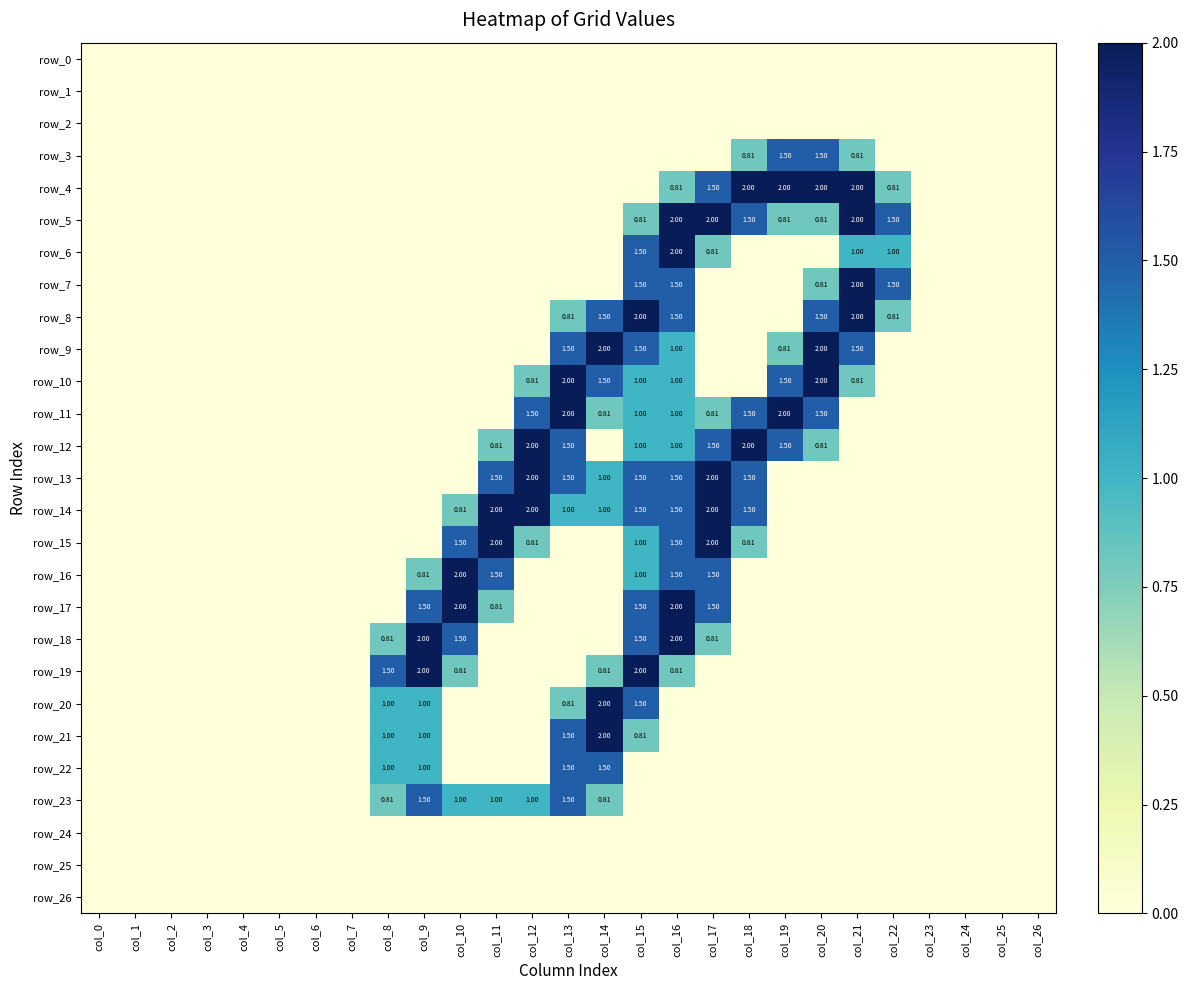

Reading left to right, transcribe all the data shown in this chart.

row_0: 0.0	0.0	0.0	0.0	0.0	0.0	0.0	0.0	0.0	0.0	0.0	0.0	0.0	0.0	0.0	0.0	0.0	0.0	0.0	0.0	0.0	0.0	0.0	0.0	0.0	0.0	0.0
row_1: 0.0	0.0	0.0	0.0	0.0	0.0	0.0	0.0	0.0	0.0	0.0	0.0	0.0	0.0	0.0	0.0	0.0	0.0	0.0	0.0	0.0	0.0	0.0	0.0	0.0	0.0	0.0
row_2: 0.0	0.0	0.0	0.0	0.0	0.0	0.0	0.0	0.0	0.0	0.0	0.0	0.0	0.0	0.0	0.0	0.0	0.0	0.0	0.0	0.0	0.0	0.0	0.0	0.0	0.0	0.0
row_3: 0.0	0.0	0.0	0.0	0.0	0.0	0.0	0.0	0.0	0.0	0.0	0.0	0.0	0.0	0.0	0.0	0.0	0.0	0.8	1.5	1.5	0.8	0.0	0.0	0.0	0.0	0.0
row_4: 0.0	0.0	0.0	0.0	0.0	0.0	0.0	0.0	0.0	0.0	0.0	0.0	0.0	0.0	0.0	0.0	0.8	1.5	2.0	2.0	2.0	2.0	0.8	0.0	0.0	0.0	0.0
row_5: 0.0	0.0	0.0	0.0	0.0	0.0	0.0	0.0	0.0	0.0	0.0	0.0	0.0	0.0	0.0	0.8	2.0	2.0	1.5	0.8	0.8	2.0	1.5	0.0	0.0	0.0	0.0
row_6: 0.0	0.0	0.0	0.0	0.0	0.0	0.0	0.0	0.0	0.0	0.0	0.0	0.0	0.0	0.0	1.5	2.0	0.8	0.0	0.0	0.0	1.0	1.0	0.0	0.0	0.0	0.0
row_7: 0.0	0.0	0.0	0.0	0.0	0.0	0.0	0.0	0.0	0.0	0.0	0.0	0.0	0.0	0.0	1.5	1.5	0.0	0.0	0.0	0.8	2.0	1.5	0.0	0.0	0.0	0.0
row_8: 0.0	0.0	0.0	0.0	0.0	0.0	0.0	0.0	0.0	0.0	0.0	0.0	0.0	0.8	1.5	2.0	1.5	0.0	0.0	0.0	1.5	2.0	0.8	0.0	0.0	0.0	0.0
row_9: 0.0	0.0	0.0	0.0	0.0	0.0	0.0	0.0	0.0	0.0	0.0	0.0	0.0	1.5	2.0	1.5	1.0	0.0	0.0	0.8	2.0	1.5	0.0	0.0	0.0	0.0	0.0
row_10: 0.0	0.0	0.0	0.0	0.0	0.0	0.0	0.0	0.0	0.0	0.0	0.0	0.8	2.0	1.5	1.0	1.0	0.0	0.0	1.5	2.0	0.8	0.0	0.0	0.0	0.0	0.0
row_11: 0.0	0.0	0.0	0.0	0.0	0.0	0.0	0.0	0.0	0.0	0.0	0.0	1.5	2.0	0.8	1.0	1.0	0.8	1.5	2.0	1.5	0.0	0.0	0.0	0.0	0.0	0.0
row_12: 0.0	0.0	0.0	0.0	0.0	0.0	0.0	0.0	0.0	0.0	0.0	0.8	2.0	1.5	0.0	1.0	1.0	1.5	2.0	1.5	0.8	0.0	0.0	0.0	0.0	0.0	0.0
row_13: 0.0	0.0	0.0	0.0	0.0	0.0	0.0	0.0	0.0	0.0	0.0	1.5	2.0	1.5	1.0	1.5	1.5	2.0	1.5	0.0	0.0	0.0	0.0	0.0	0.0	0.0	0.0
row_14: 0.0	0.0	0.0	0.0	0.0	0.0	0.0	0.0	0.0	0.0	0.8	2.0	2.0	1.0	1.0	1.5	1.5	2.0	1.5	0.0	0.0	0.0	0.0	0.0	0.0	0.0	0.0
row_15: 0.0	0.0	0.0	0.0	0.0	0.0	0.0	0.0	0.0	0.0	1.5	2.0	0.8	0.0	0.0	1.0	1.5	2.0	0.8	0.0	0.0	0.0	0.0	0.0	0.0	0.0	0.0
row_16: 0.0	0.0	0.0	0.0	0.0	0.0	0.0	0.0	0.0	0.8	2.0	1.5	0.0	0.0	0.0	1.0	1.5	1.5	0.0	0.0	0.0	0.0	0.0	0.0	0.0	0.0	0.0
row_17: 0.0	0.0	0.0	0.0	0.0	0.0	0.0	0.0	0.0	1.5	2.0	0.8	0.0	0.0	0.0	1.5	2.0	1.5	0.0	0.0	0.0	0.0	0.0	0.0	0.0	0.0	0.0
row_18: 0.0	0.0	0.0	0.0	0.0	0.0	0.0	0.0	0.8	2.0	1.5	0.0	0.0	0.0	0.0	1.5	2.0	0.8	0.0	0.0	0.0	0.0	0.0	0.0	0.0	0.0	0.0
row_19: 0.0	0.0	0.0	0.0	0.0	0.0	0.0	0.0	1.5	2.0	0.8	0.0	0.0	0.0	0.8	2.0	0.8	0.0	0.0	0.0	0.0	0.0	0.0	0.0	0.0	0.0	0.0
row_20: 0.0	0.0	0.0	0.0	0.0	0.0	0.0	0.0	1.0	1.0	0.0	0.0	0.0	0.8	2.0	1.5	0.0	0.0	0.0	0.0	0.0	0.0	0.0	0.0	0.0	0.0	0.0
row_21: 0.0	0.0	0.0	0.0	0.0	0.0	0.0	0.0	1.0	1.0	0.0	0.0	0.0	1.5	2.0	0.8	0.0	0.0	0.0	0.0	0.0	0.0	0.0	0.0	0.0	0.0	0.0
row_22: 0.0	0.0	0.0	0.0	0.0	0.0	0.0	0.0	1.0	1.0	0.0	0.0	0.0	1.5	1.5	0.0	0.0	0.0	0.0	0.0	0.0	0.0	0.0	0.0	0.0	0.0	0.0
row_23: 0.0	0.0	0.0	0.0	0.0	0.0	0.0	0.0	0.8	1.5	1.0	1.0	1.0	1.5	0.8	0.0	0.0	0.0	0.0	0.0	0.0	0.0	0.0	0.0	0.0	0.0	0.0
row_24: 0.0	0.0	0.0	0.0	0.0	0.0	0.0	0.0	0.0	0.0	0.0	0.0	0.0	0.0	0.0	0.0	0.0	0.0	0.0	0.0	0.0	0.0	0.0	0.0	0.0	0.0	0.0
row_25: 0.0	0.0	0.0	0.0	0.0	0.0	0.0	0.0	0.0	0.0	0.0	0.0	0.0	0.0	0.0	0.0	0.0	0.0	0.0	0.0	0.0	0.0	0.0	0.0	0.0	0.0	0.0
row_26: 0.0	0.0	0.0	0.0	0.0	0.0	0.0	0.0	0.0	0.0	0.0	0.0	0.0	0.0	0.0	0.0	0.0	0.0	0.0	0.0	0.0	0.0	0.0	0.0	0.0	0.0	0.0